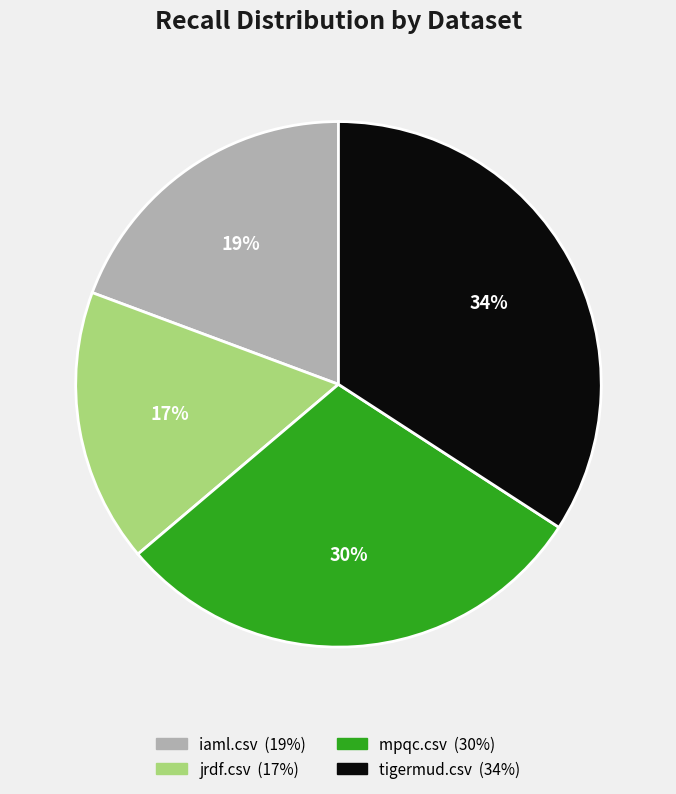

Does jrdf.csv account for over 50% of the chart?

No